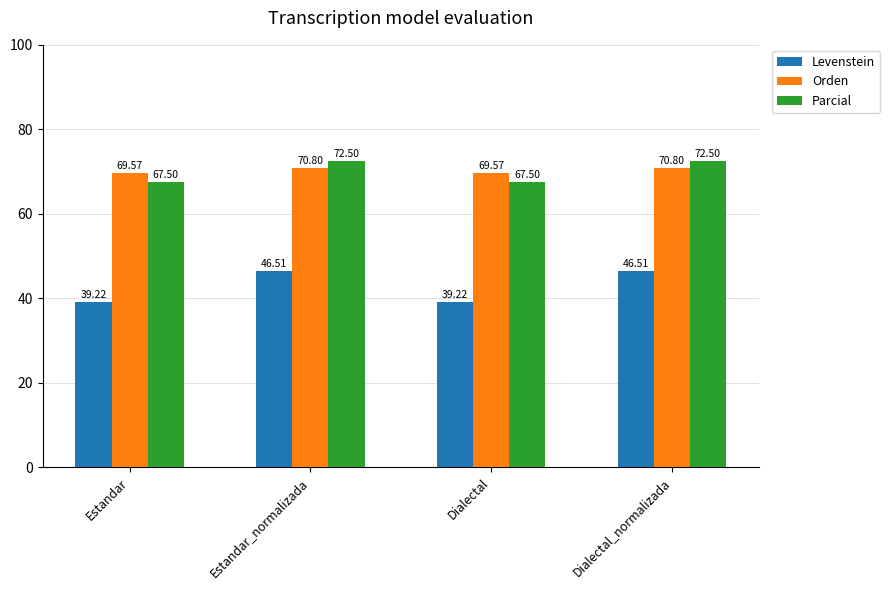

What position from the right is Dialectal?

2